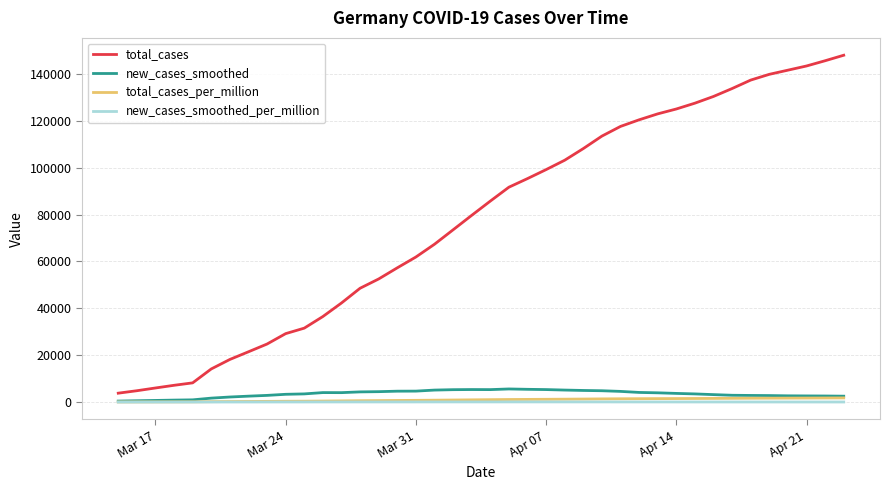

Which series has the largest total across all categories?

total_cases